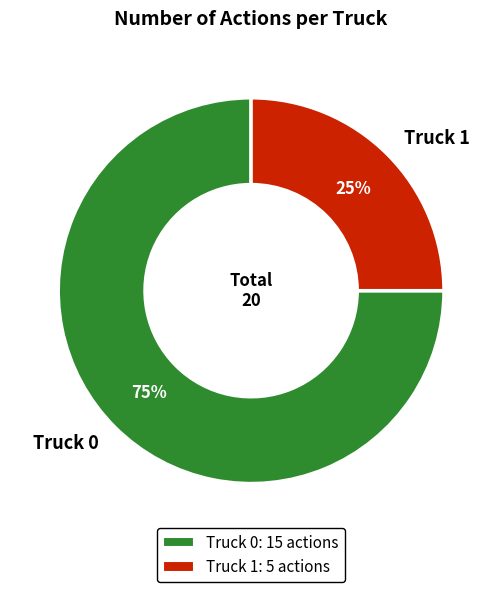

Do Truck 0 and Truck 1 together represent more than half of the pie?

Yes